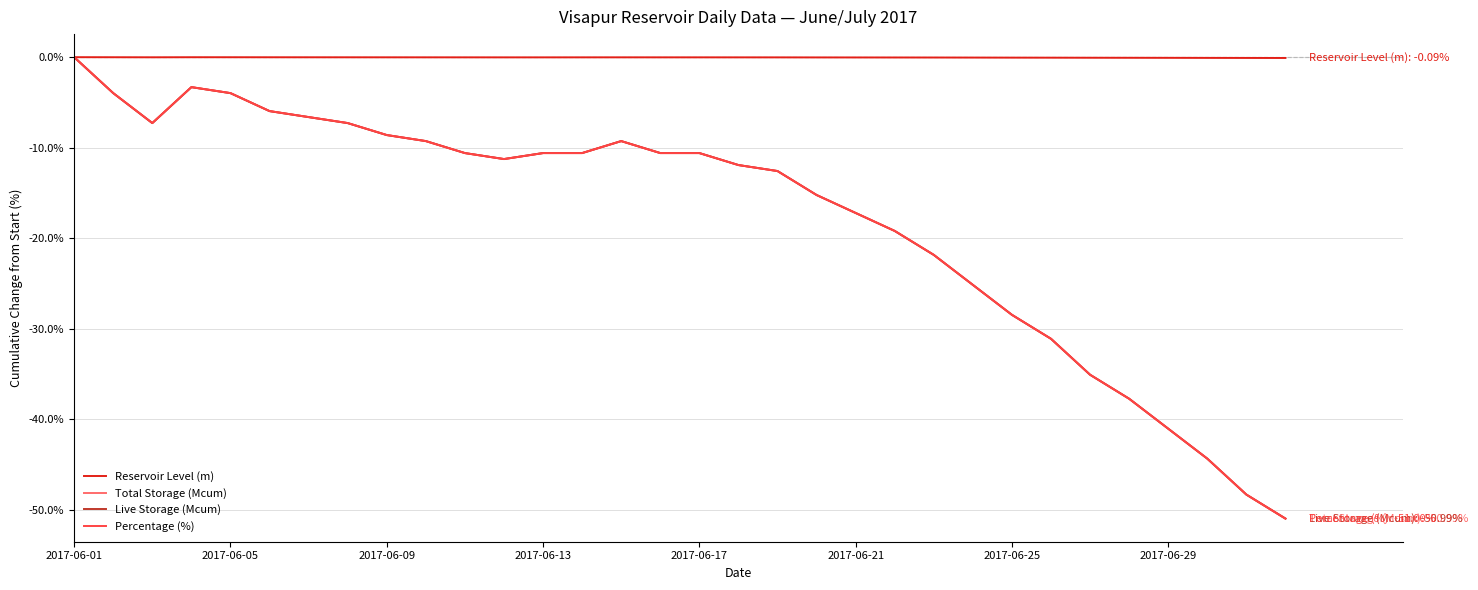

Is this an area chart (filled region under the line)?

No